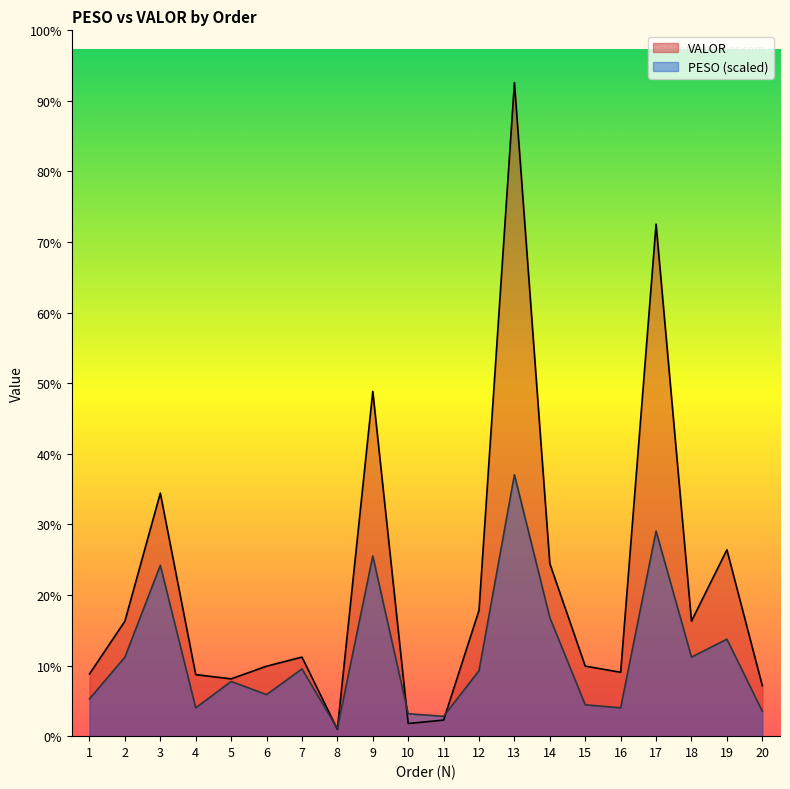

Reading left to right, extract all data points from this chart.

PESO: 1084.7	2300.7	4973.0	825.5	1593.2	1210.4	1957.6	222.1	5246.6	652.8	577.9	1906.6	7611.6	3451.1	914.0	824.4	5972.1	2300.7	2824.4	727.1
VALOR: 1810.9	3348.7	7076.4	1791.7	1668.5	2036.3	2301.5	199.1	10038.5	368.8	467.1	3662.7	19029.0	5023.0	2039.7	1859.7	14907.4	3348.7	5426.2	1470.9